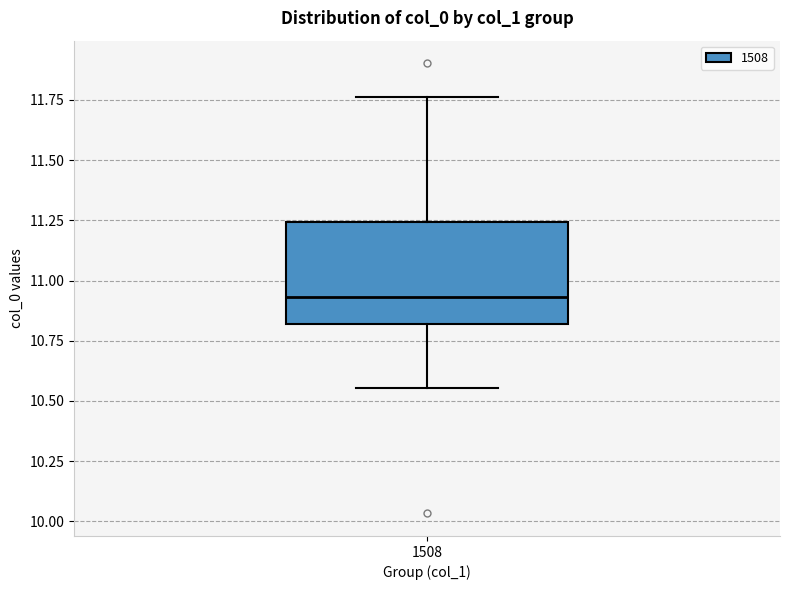

Transcribe this box plot: give where the median line is, the range the box spans, and where the two whiskers end, as read against the y-axis. The values are not printed on the chart, so give them approximately, as read against the axis.

median 10.95, box 10.80 to 11.25, whiskers 10.55 to 11.75